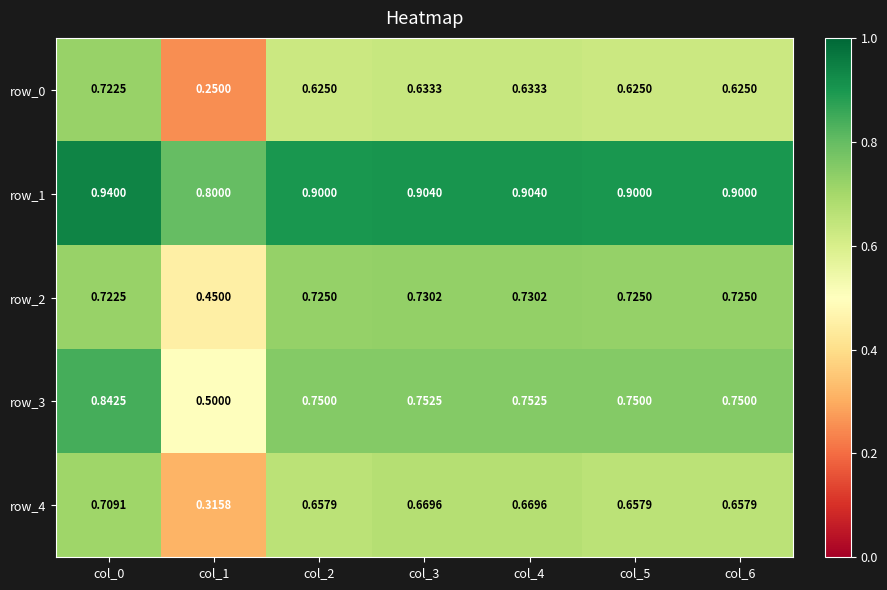

Which series has the largest total across all categories?

row_1